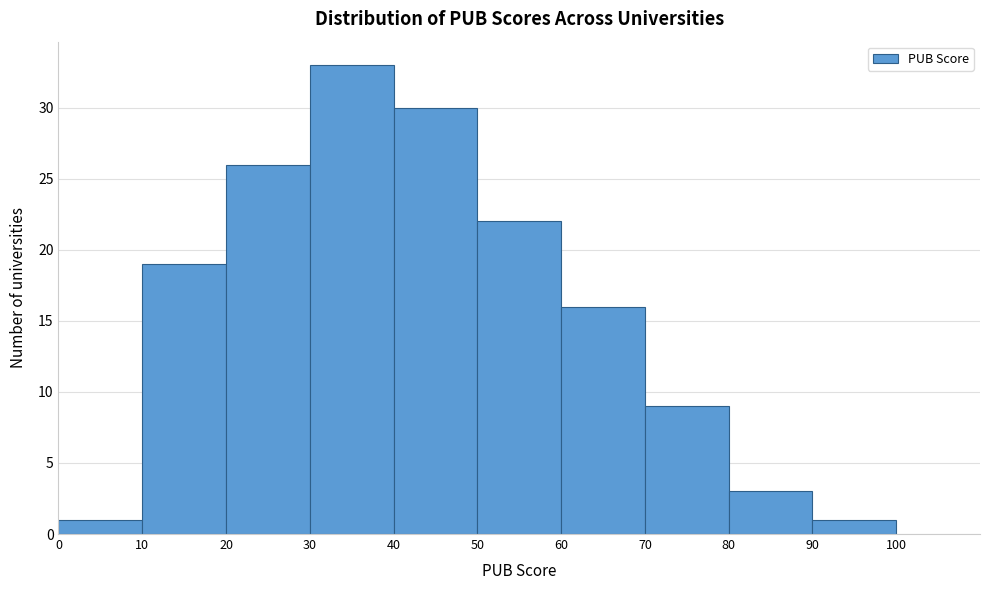

How tall is the bar that spans 60 to 70 on the x-axis? The values are not printed on the chart, so give them approximately, as read against the axis.

16